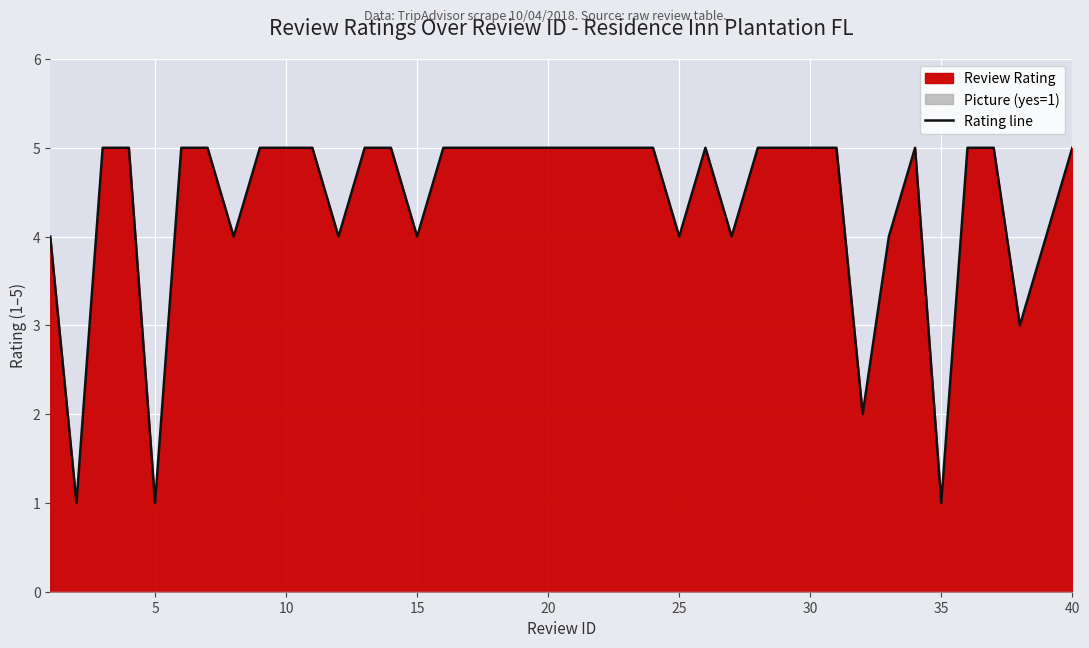

What is the smallest value displayed?

1